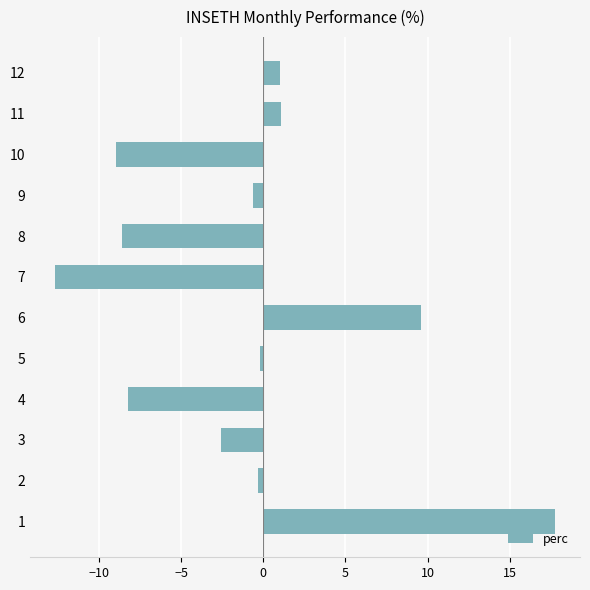

The value at 6 is 9.6. True or false?

True